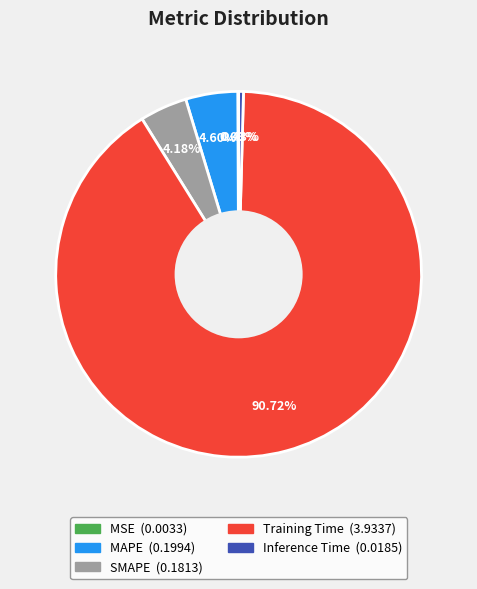

To the nearest percent, what is the average slice percentage?

20%